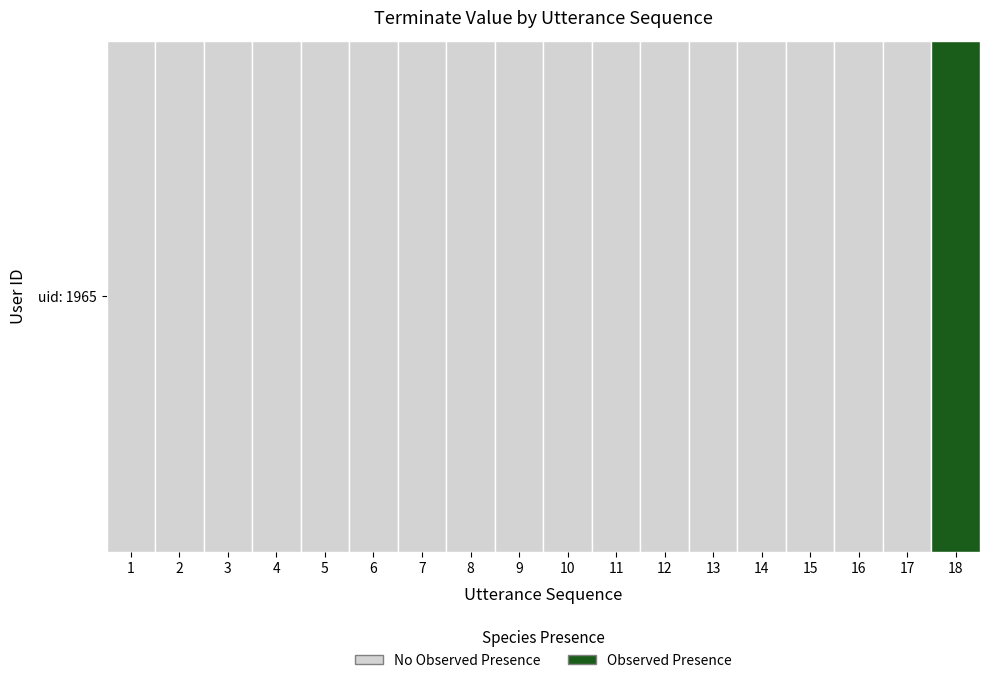

Rank the categories by value from lowest to highest.

1, 2, 3, 4, 5, 6, 7, 8, 9, 10, 11, 12, 13, 14, 15, 16, 17, 18